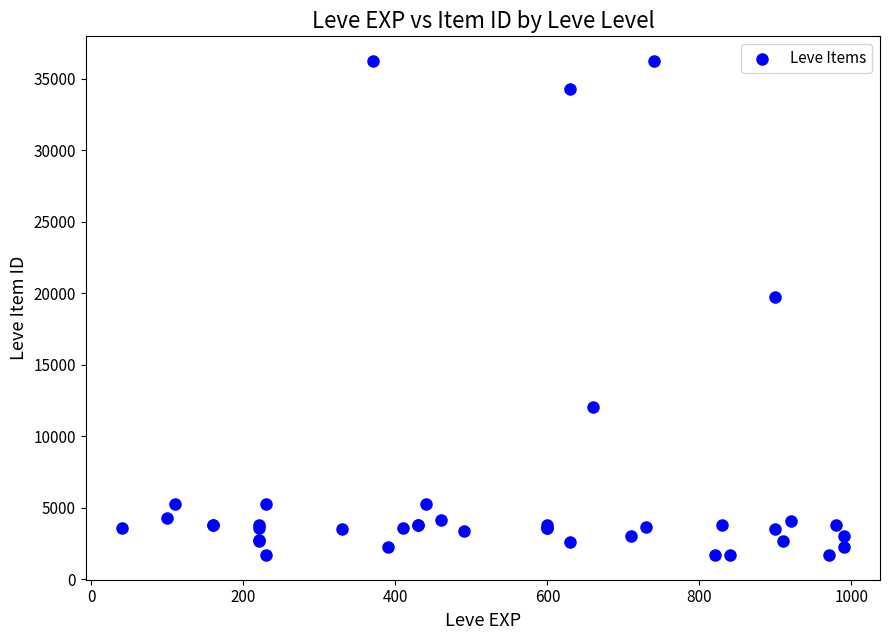

What Y value in the scatter plot is closest to 18967?

19744